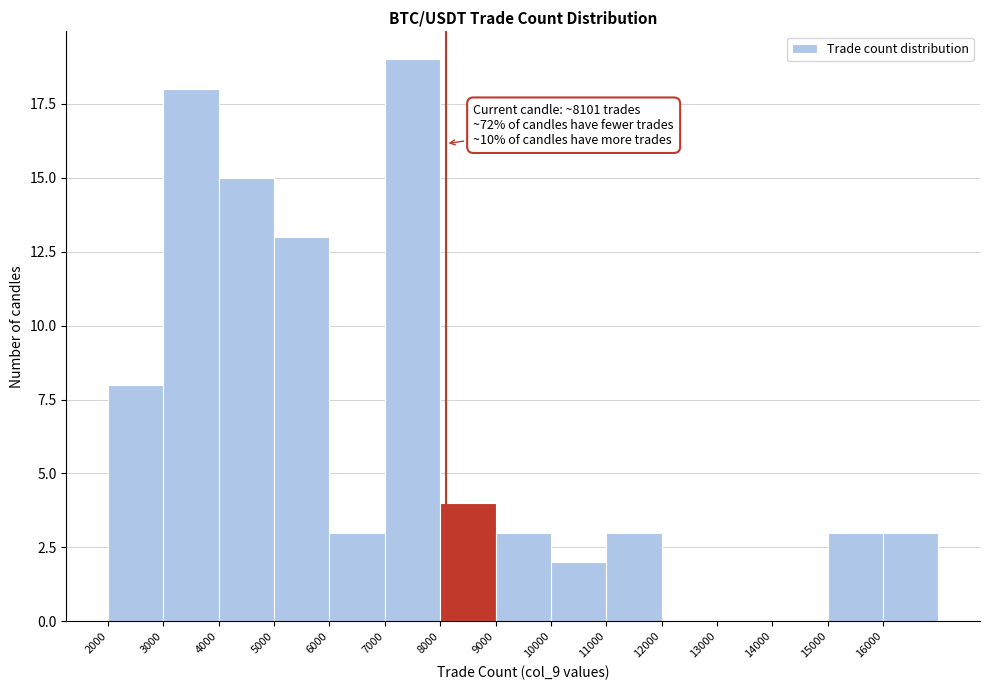

Over which range of the x-axis is the bar tallest?

7000 to 8000